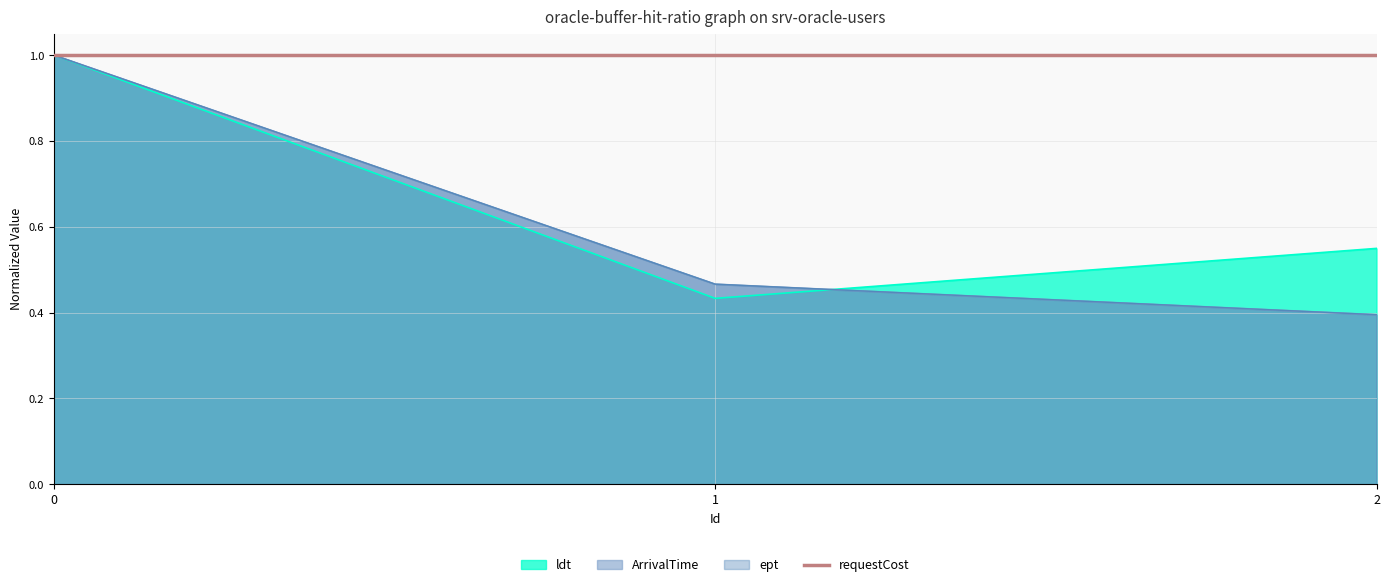

What is the value of the ept point at the 1st from the left?

1.0